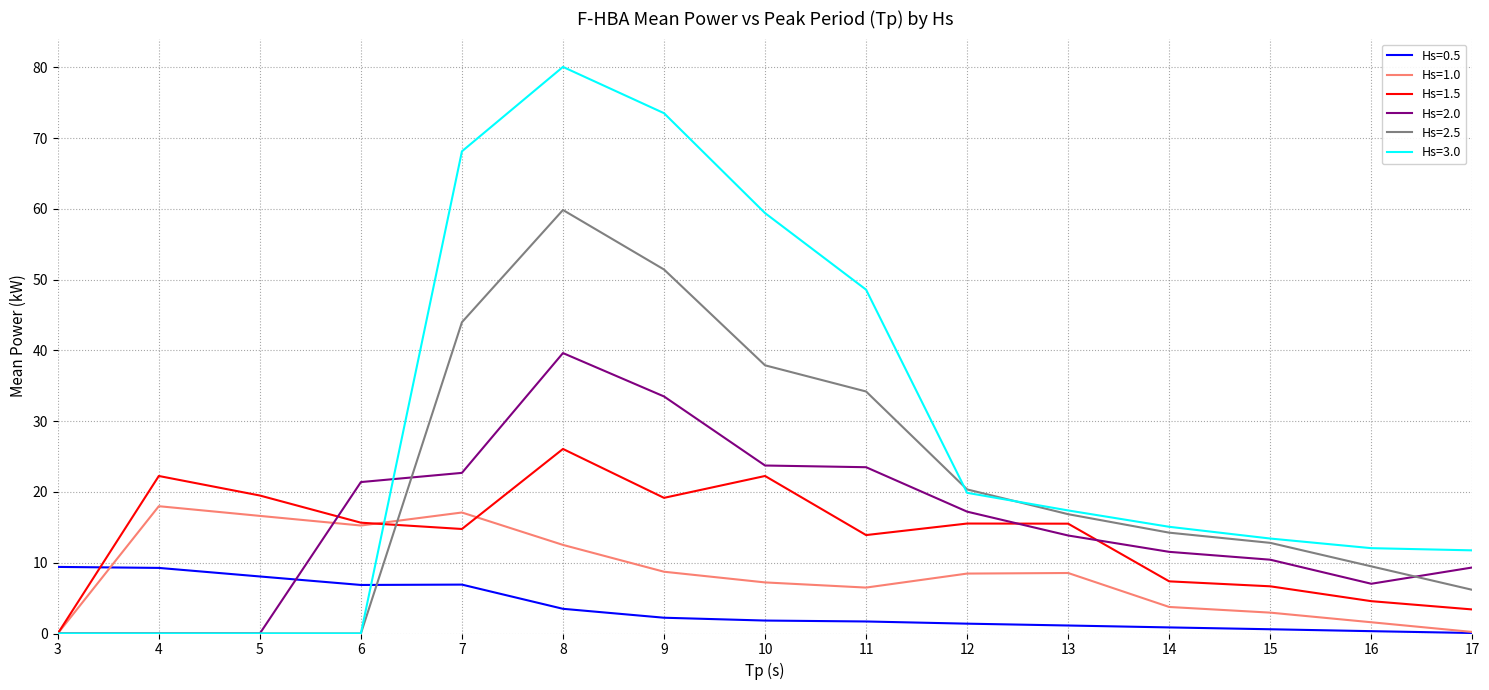

Is it true that Hs=3.0 equals 7.7 at 14?

False